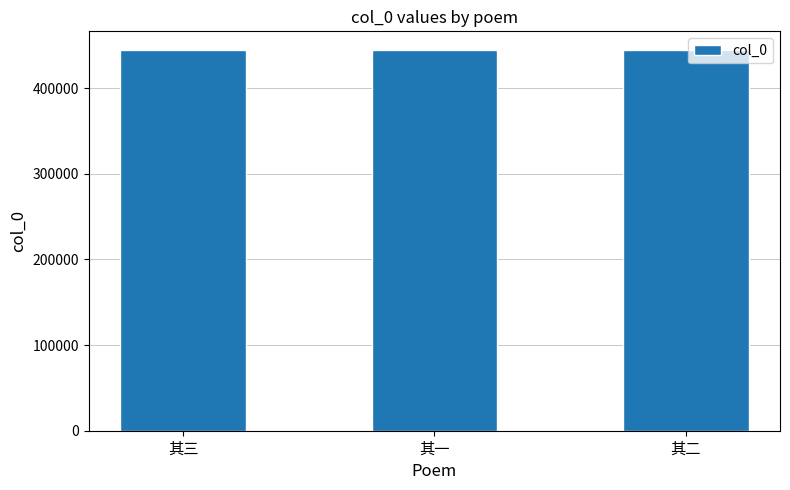

What is the label of the 2nd bar from the left?

其一